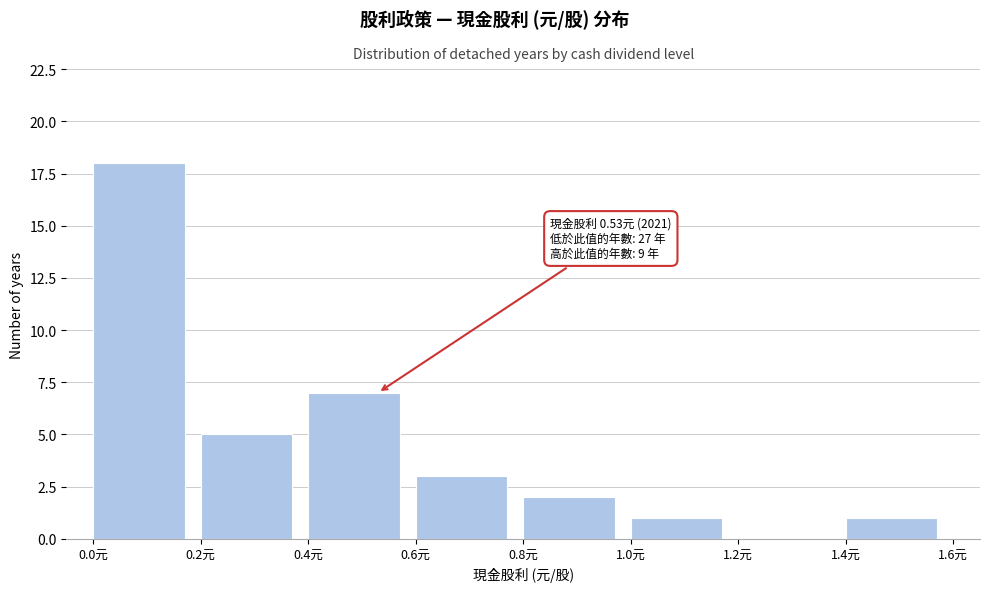

Over which range of the x-axis is the bar tallest?

0.0 to 0.2